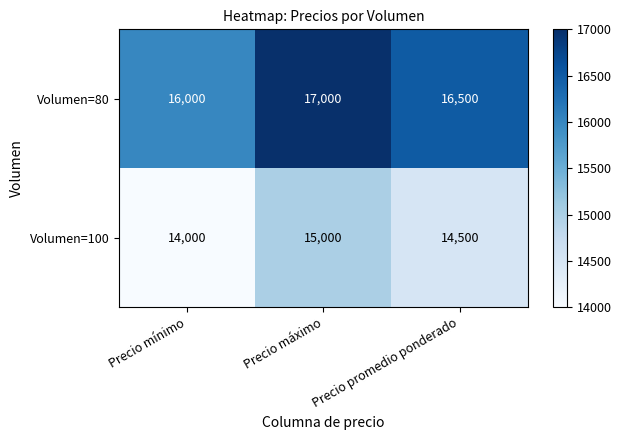

Which series has the largest total across all categories?

Volumen=80